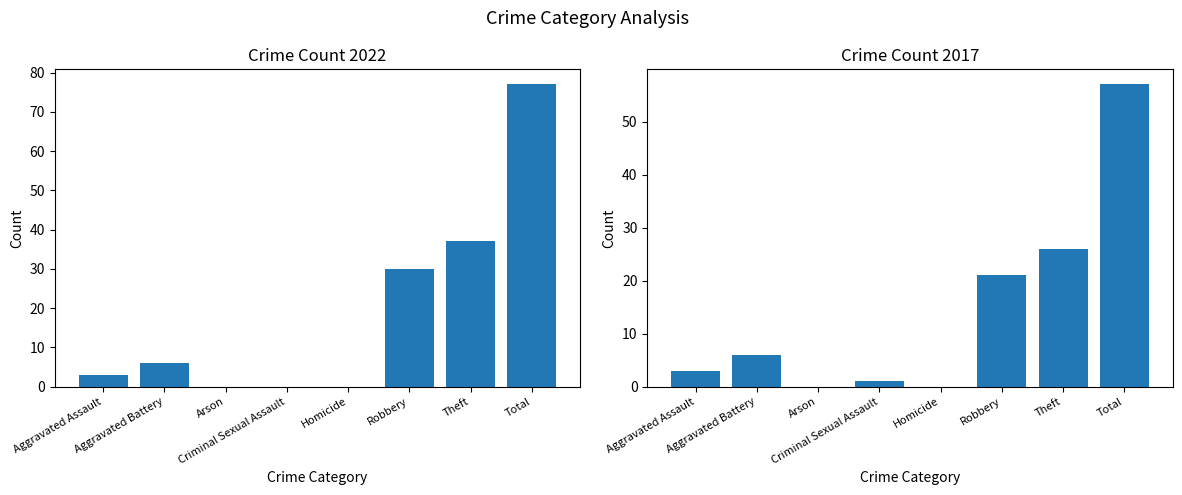

True or false: 2022 has a value of 6 at Aggravated Battery.

True